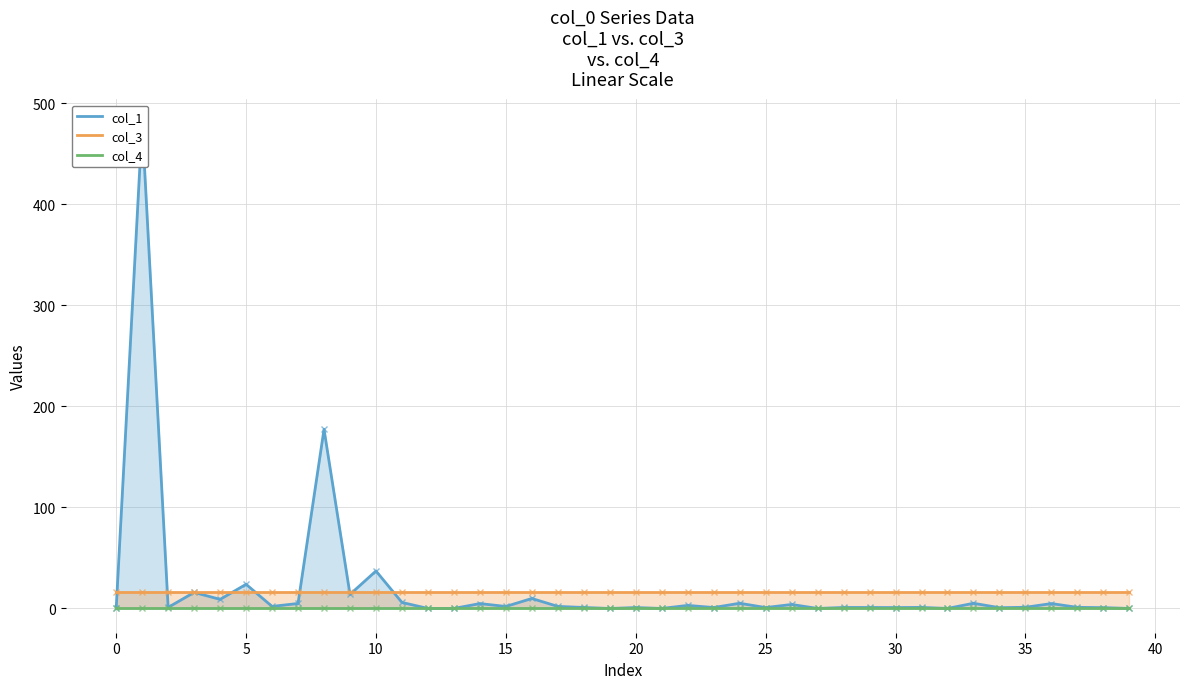

What is the label of the 25th point from the right?

15